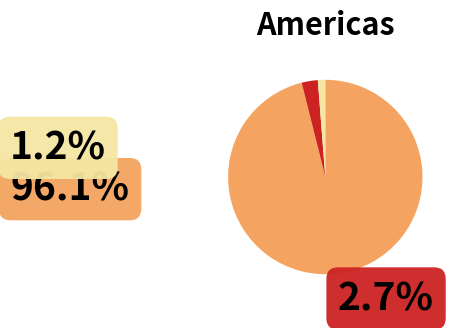

The 46 slice represents 79% of the pie. True or false?

False